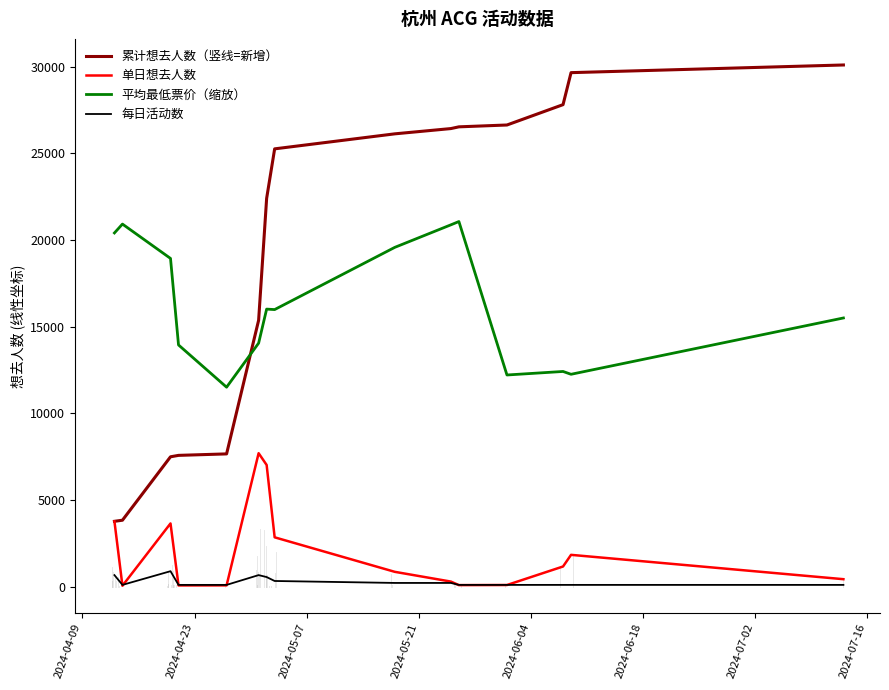

At how many categories does at least one series exceed 2252?

15